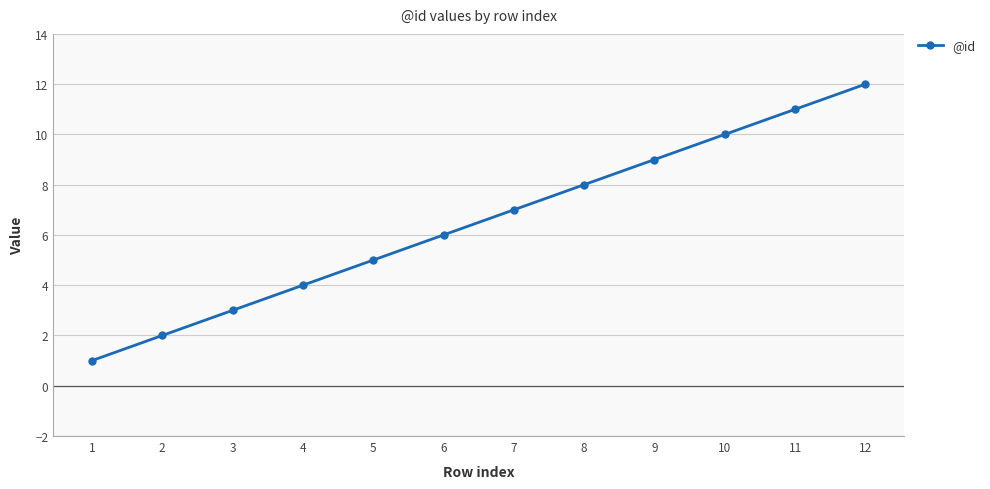

Between 6 and 5, which is larger?

6